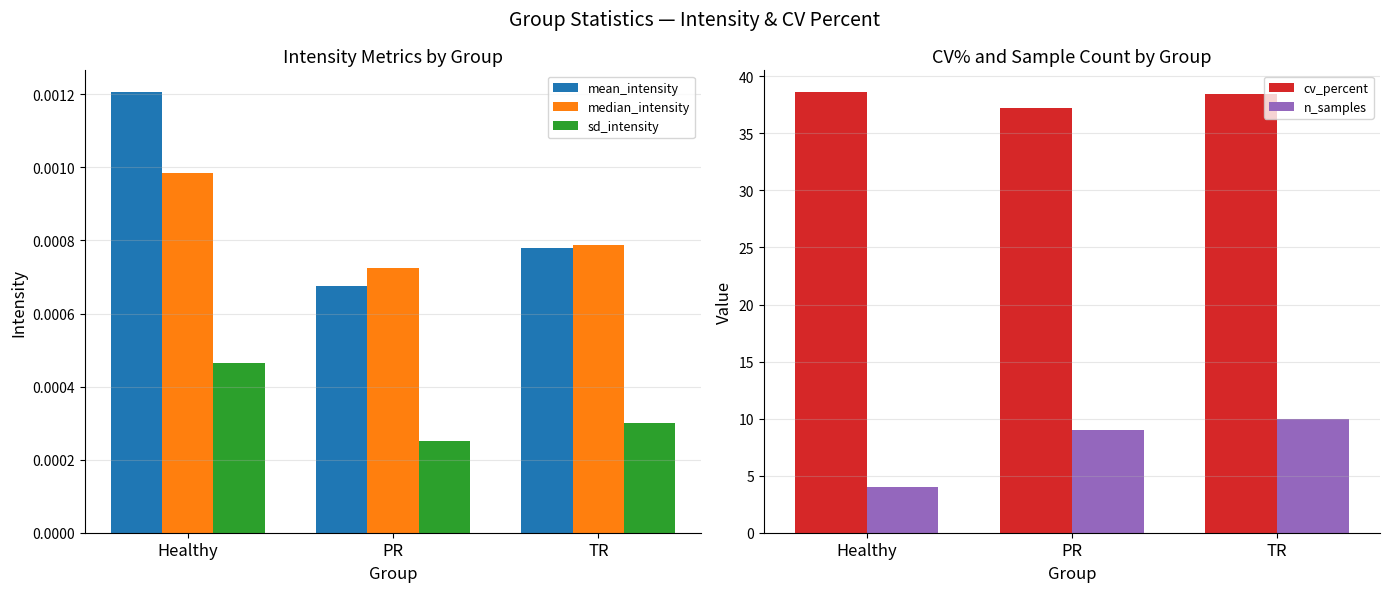

How many values in the n_samples series exceed 9?

1